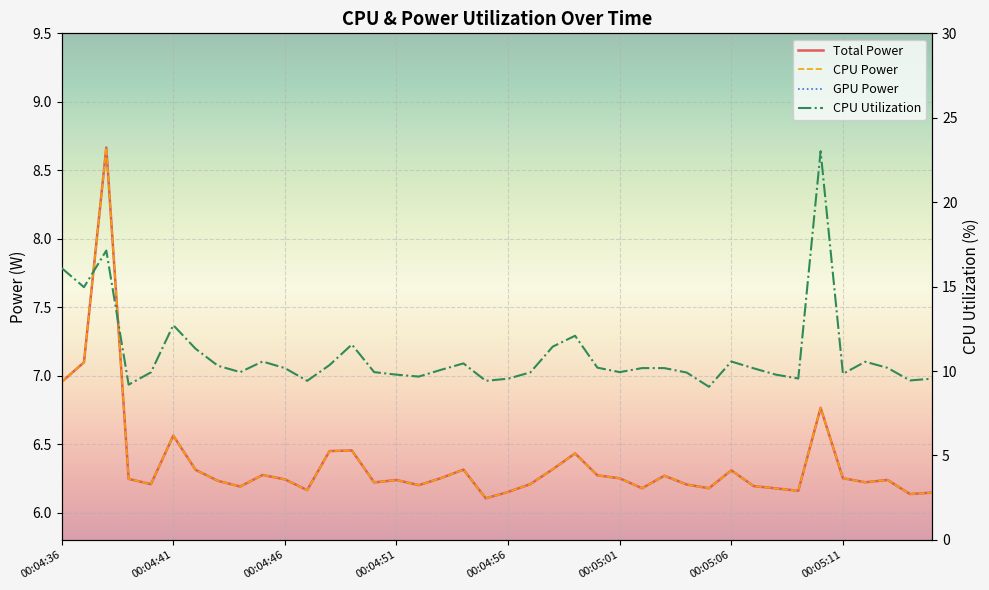

Where is CPU Power nearest to the value 7?

00:04:36